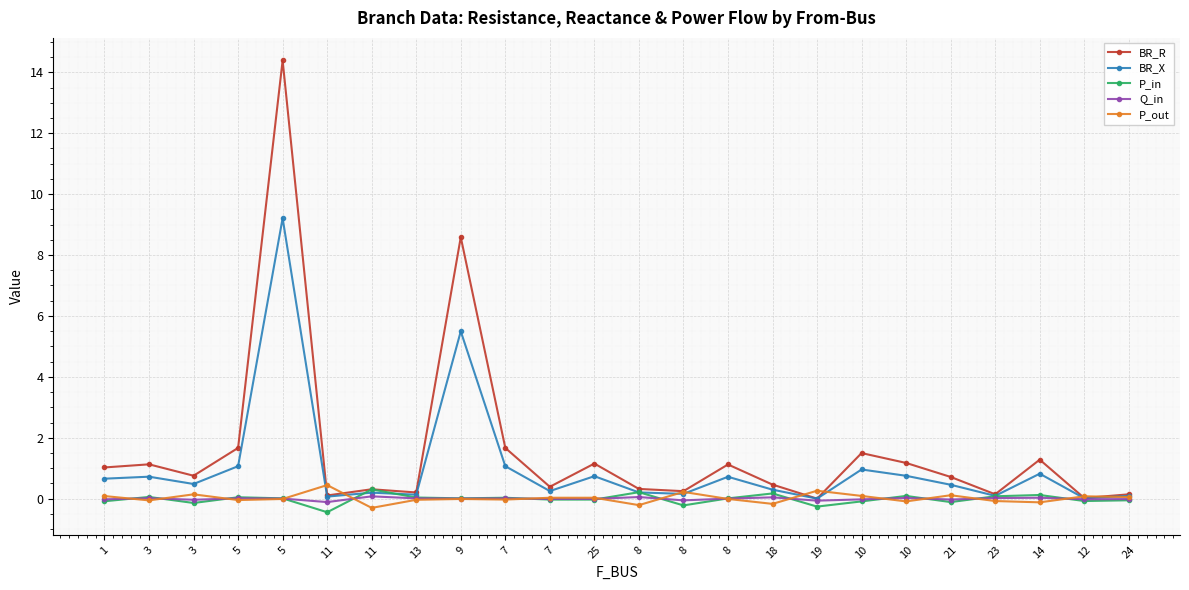

Does the chart display data point markers on the line(s)?

Yes